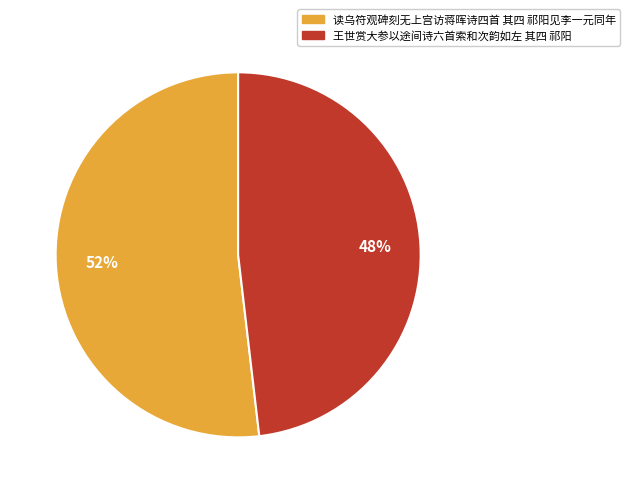

Which category has the biggest portion of the pie?

读乌符观碑刻无上宫访蒋晖诗四首 其四 祁阳见李一元同年